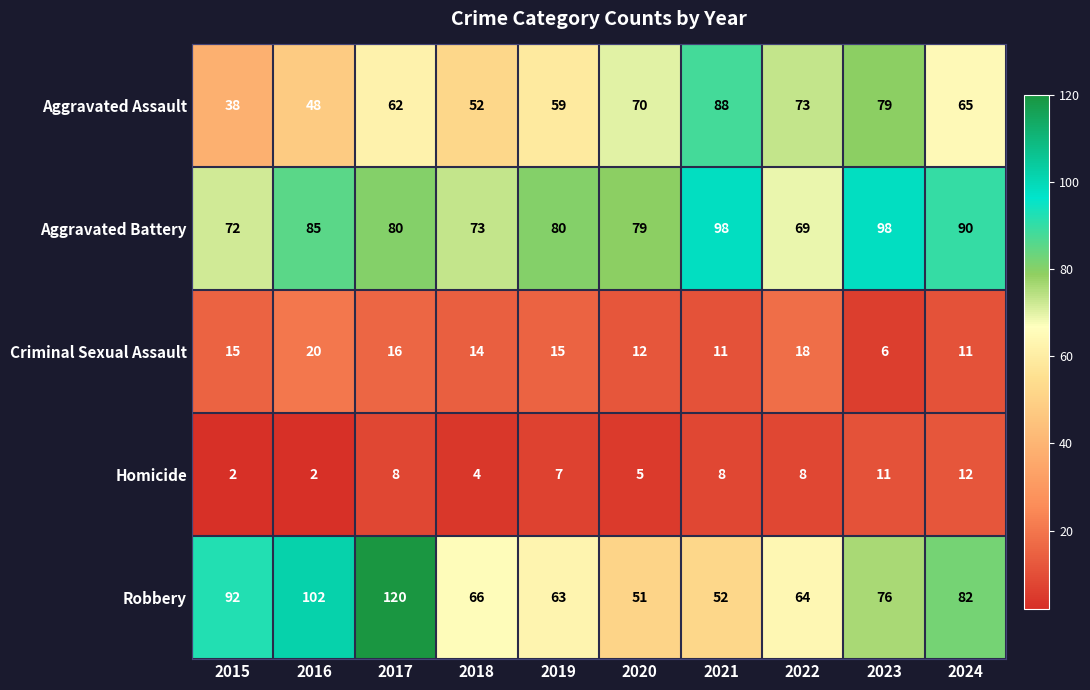

What is the difference between the maximum and second lowest values in the Homicide series?

10